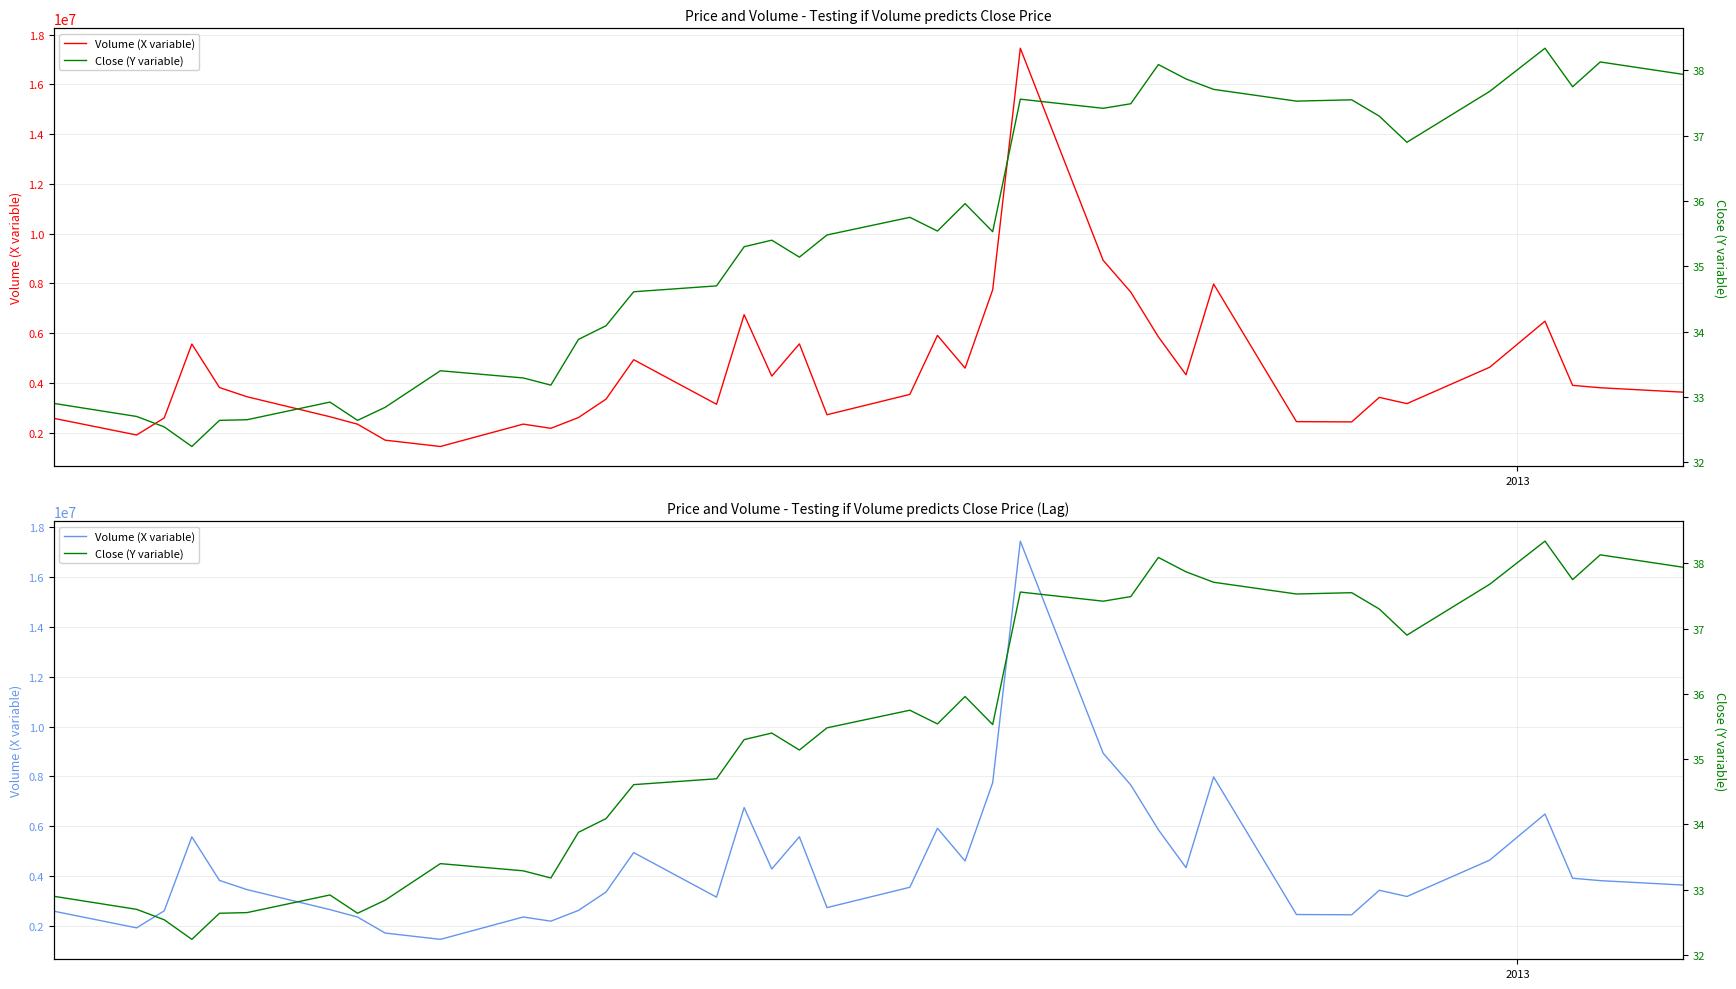

What are all the series names shown in the legend?

Volume (X variable), Close (Y variable)